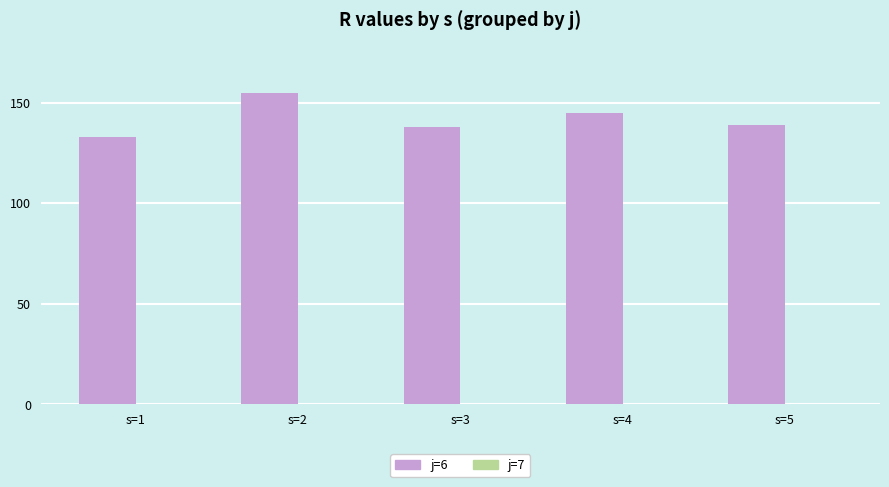

Reading left to right, what are all the values shown in this chart?

133	155	138	145	139